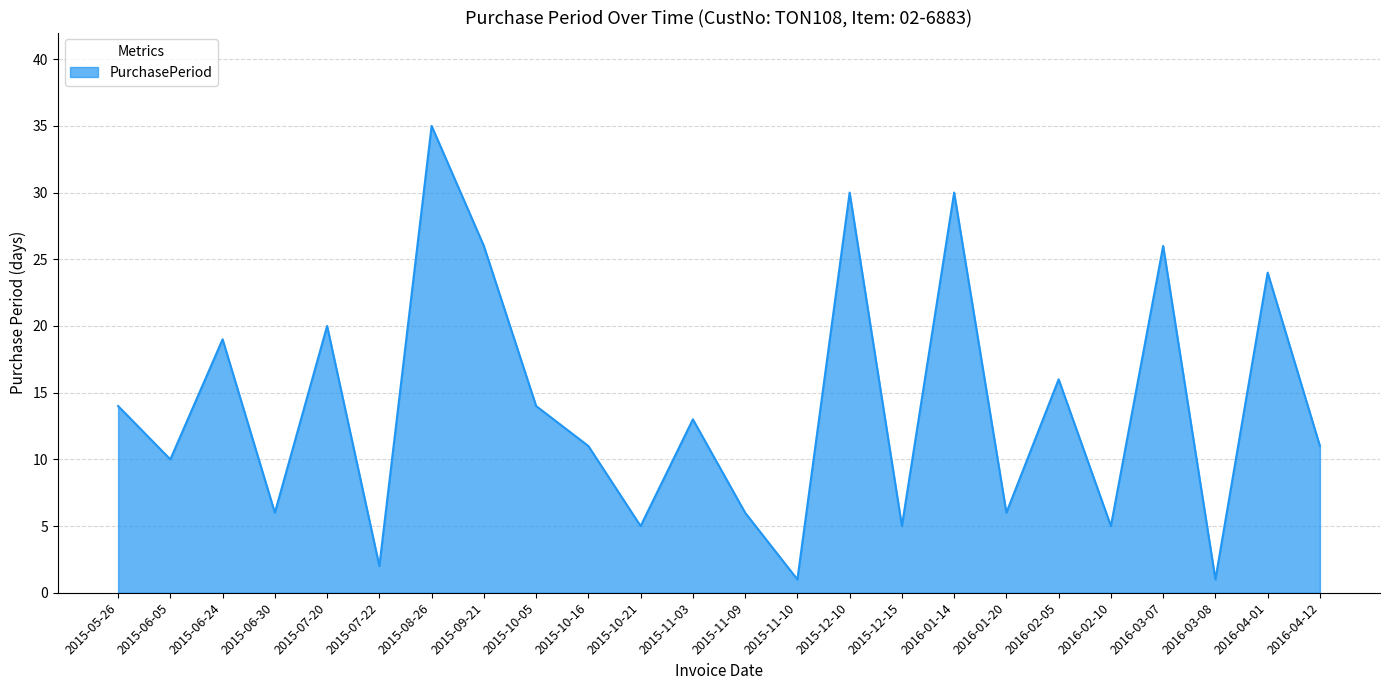

At which category does the data reach its first local valley?

2015-06-05